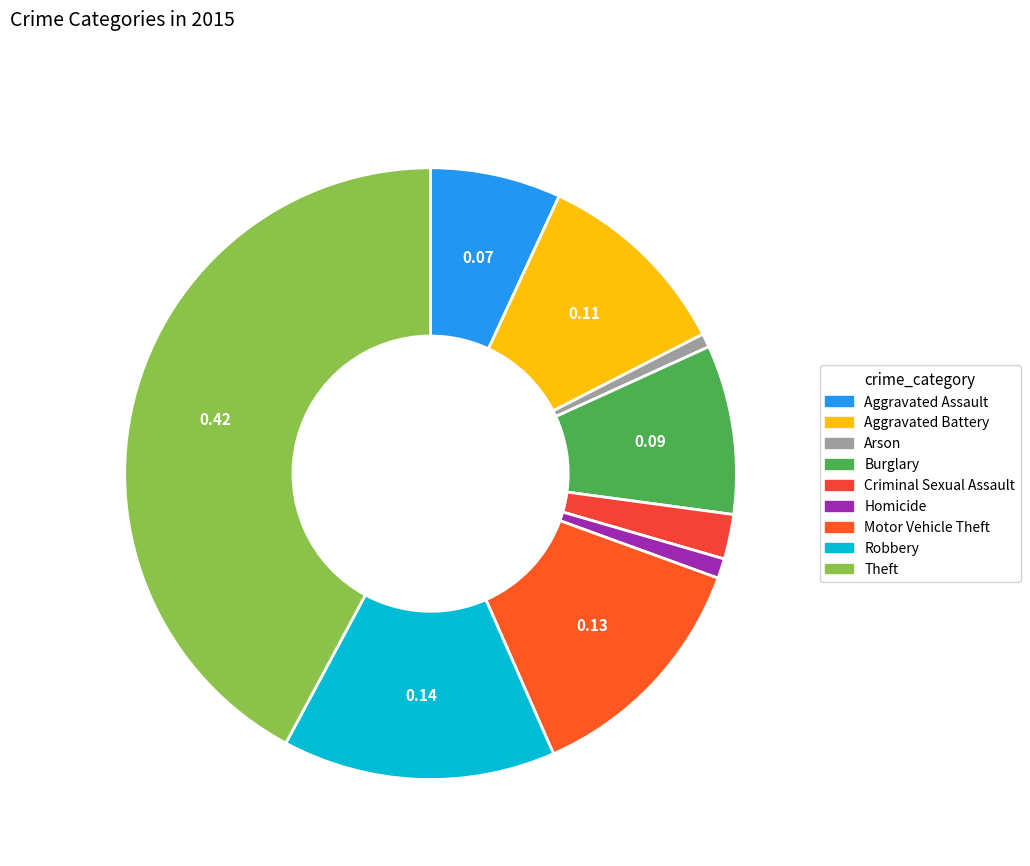

Count the number of slices in the pie.

9